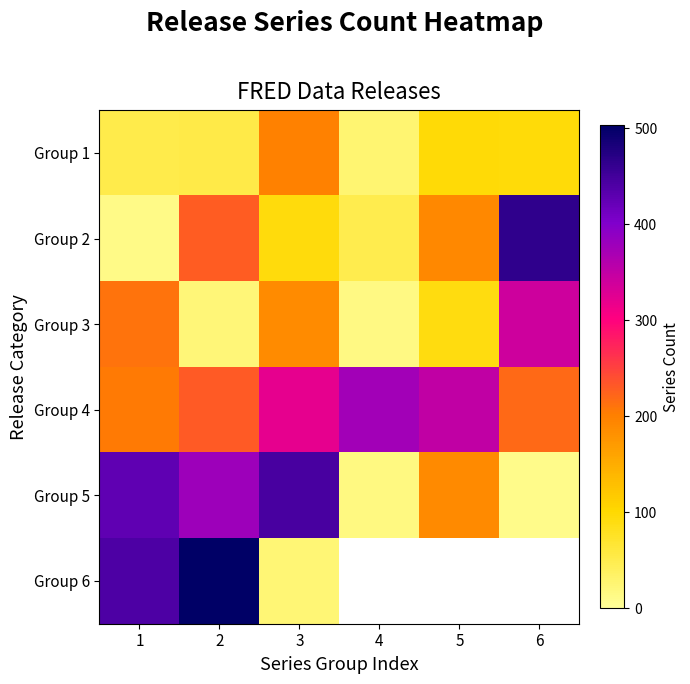

Between 6 and 2, which is larger?

6